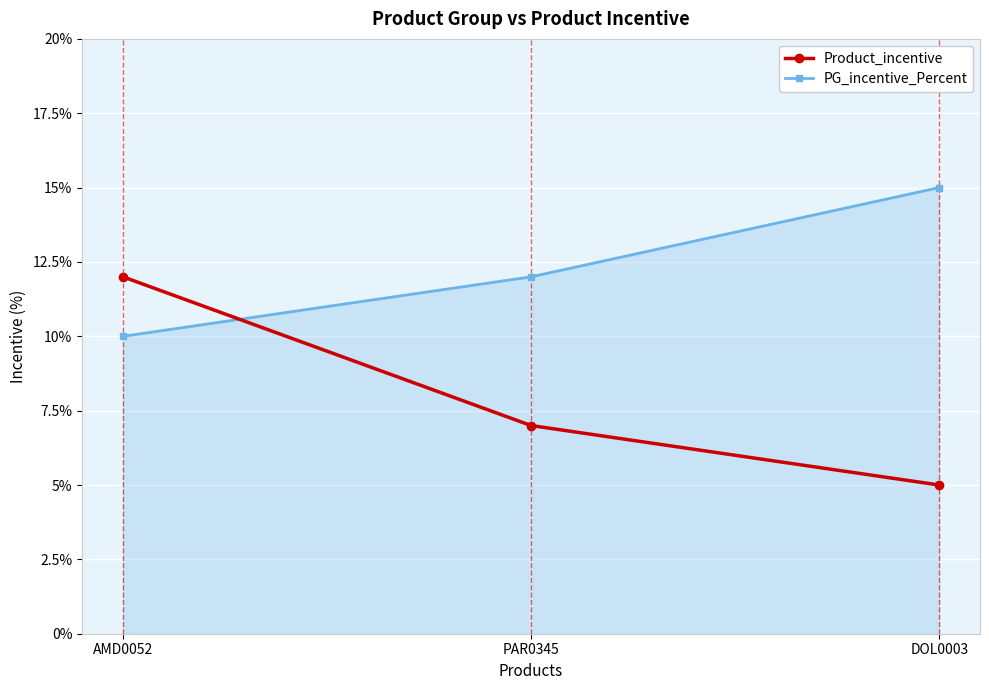

What position from the right is DOL0003?

1